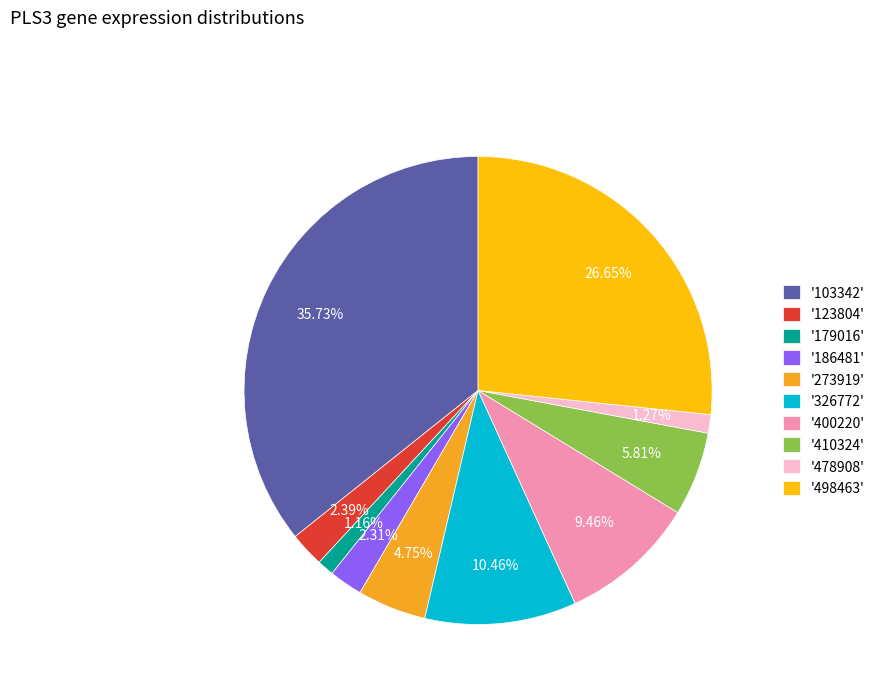

Does '498463' account for over 50% of the chart?

No